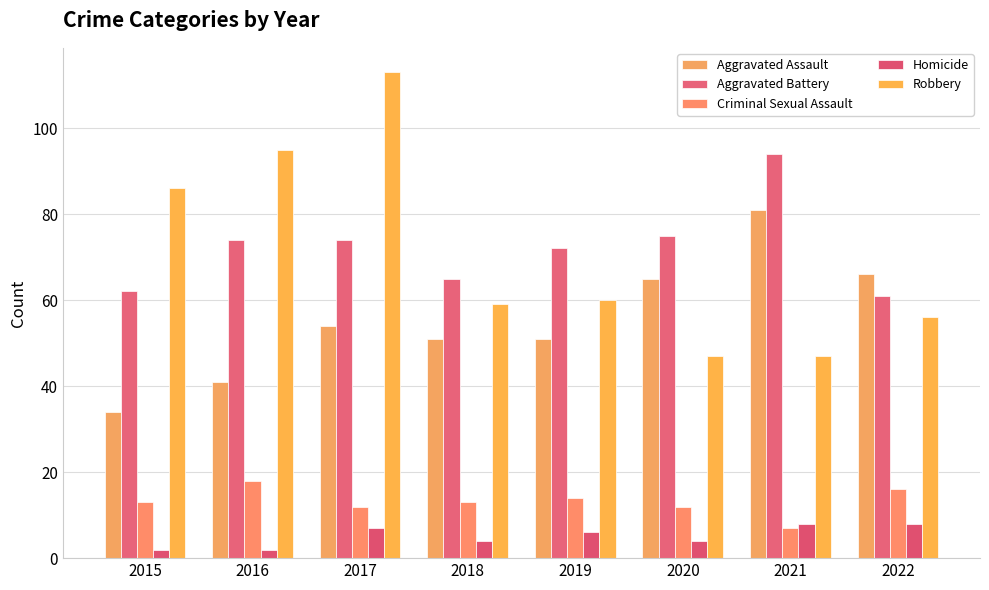

Does the chart contain any negative values?

No